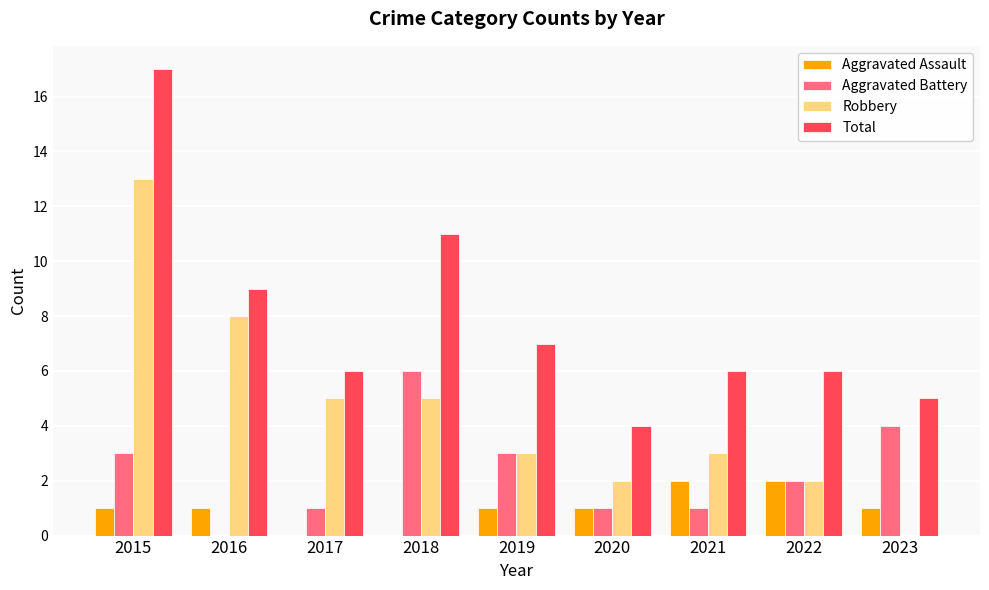

Between 2017 and 2023, which series saw the biggest shift?

Robbery